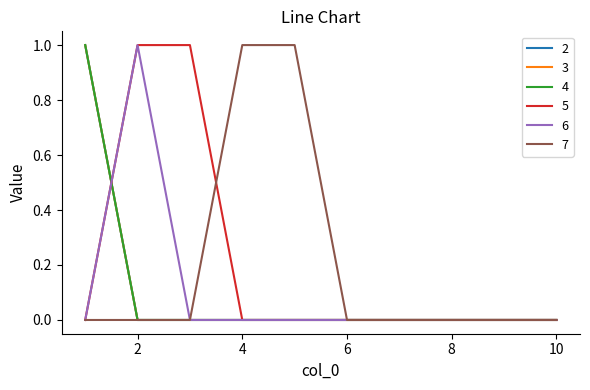

What is the value of the 7 point at the 4th from the left?

1